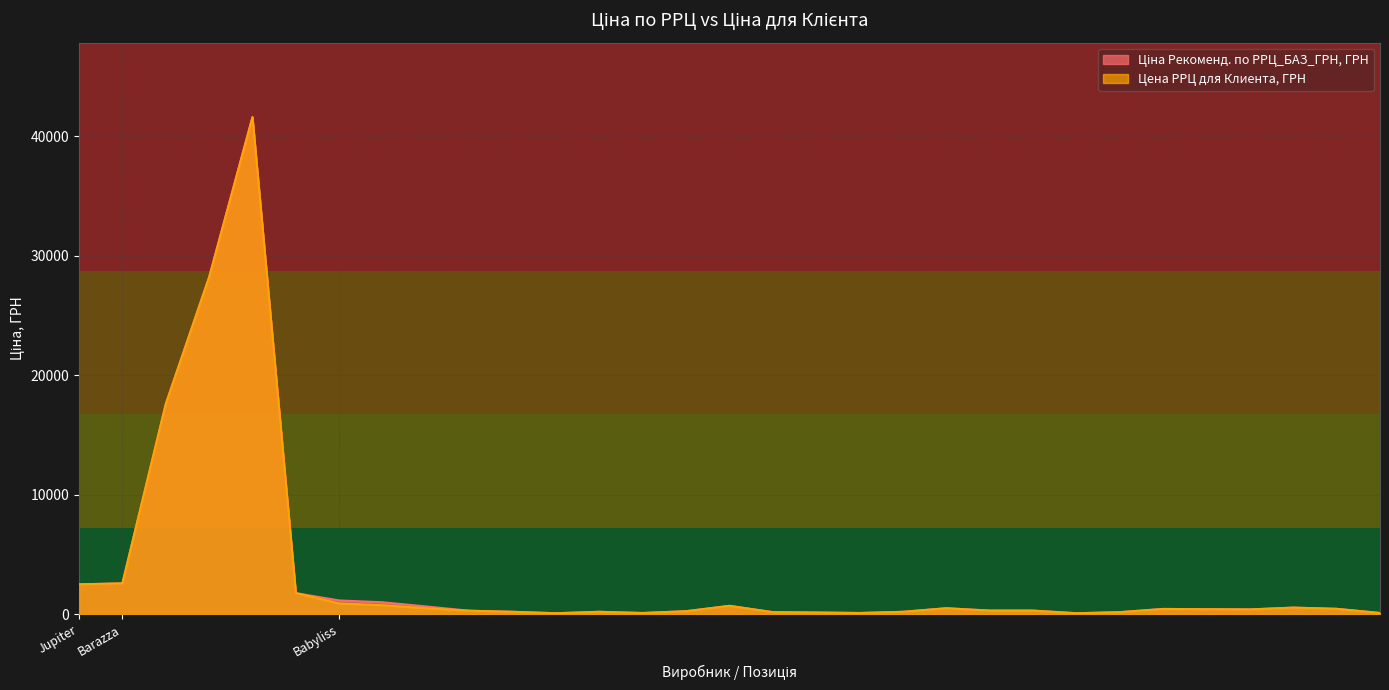

True or false: Ціна Рекоменд. по РРЦ_БАЗ_ГРН, ГРН has more than 2 points higher than both neighbors.

True